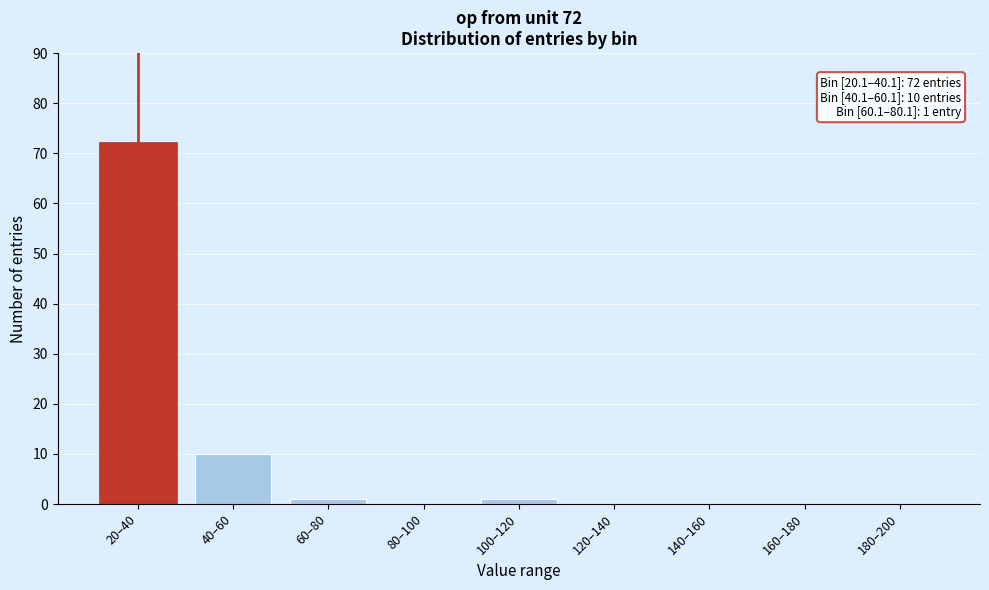

Reading right to left, extract all data points from this chart.

180–200=0	160–180=0	140–160=0	120–140=0	100–120=1	80–100=0	60–80=1	40–60=10	20–40=72